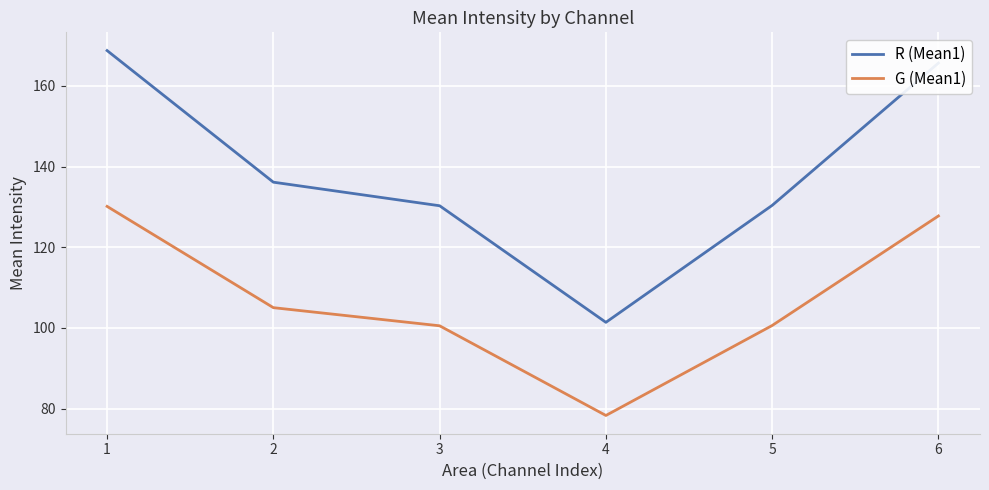

What is the total value across all series at 5?

231.0